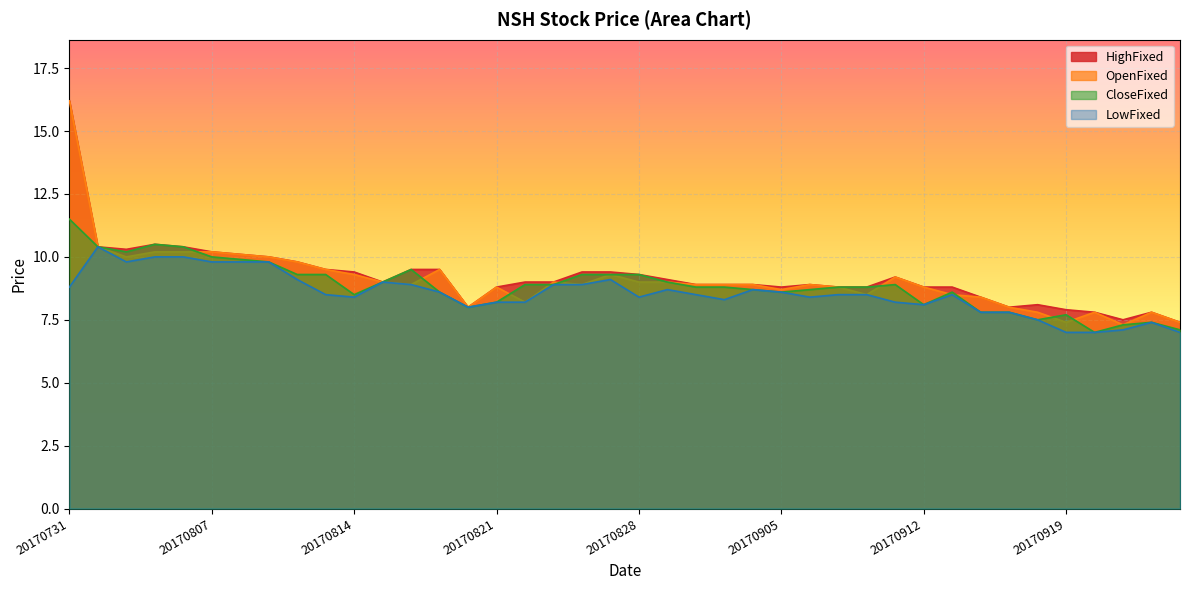

Reading left to right, transcribe all the data shown in this chart.

OpenFixed: 20170731=16.2	20170801=10.4	20170802=10.0	20170803=10.2	20170804=10.2	20170807=10.2	20170808=10.1	20170809=10.0	20170810=9.8	20170811=9.5	20170814=9.3	20170815=9.0	20170816=8.9	20170817=9.5	20170818=8.0	20170821=8.8	20170822=8.2	20170823=9.0	20170824=8.9	20170825=9.3	20170828=9.0	20170829=9.0	20170830=8.9	20170831=8.9	20170901=8.9	20170905=8.7	20170906=8.9	20170907=8.8	20170908=8.5	20170911=9.2	20170912=8.8	20170913=8.5	20170914=8.4	20170915=8.0	20170918=7.8	20170919=7.4	20170920=7.8	20170921=7.3	20170922=7.8	20170925=7.4
HighFixed: 20170731=16.2	20170801=10.4	20170802=10.3	20170803=10.5	20170804=10.4	20170807=10.2	20170808=10.1	20170809=10.0	20170810=9.8	20170811=9.5	20170814=9.4	20170815=9.0	20170816=9.5	20170817=9.5	20170818=8.0	20170821=8.8	20170822=9.0	20170823=9.0	20170824=9.4	20170825=9.4	20170828=9.3	20170829=9.1	20170830=8.9	20170831=8.9	20170901=8.9	20170905=8.8	20170906=8.9	20170907=8.8	20170908=8.8	20170911=9.2	20170912=8.8	20170913=8.8	20170914=8.4	20170915=8.0	20170918=8.1	20170919=7.9	20170920=7.8	20170921=7.5	20170922=7.8	20170925=7.4
CloseFixed: 20170731=11.5	20170801=10.4	20170802=10.2	20170803=10.5	20170804=10.4	20170807=10.0	20170808=9.9	20170809=9.8	20170810=9.3	20170811=9.3	20170814=8.5	20170815=9.0	20170816=9.5	20170817=8.6	20170818=8.0	20170821=8.2	20170822=8.9	20170823=8.9	20170824=9.3	20170825=9.3	20170828=9.3	20170829=9.0	20170830=8.8	20170831=8.8	20170901=8.7	20170905=8.6	20170906=8.7	20170907=8.8	20170908=8.8	20170911=8.9	20170912=8.1	20170913=8.6	20170914=7.8	20170915=7.8	20170918=7.5	20170919=7.7	20170920=7.0	20170921=7.3	20170922=7.4	20170925=7.1
LowFixed: 20170731=8.8	20170801=10.4	20170802=9.8	20170803=10.0	20170804=10.0	20170807=9.8	20170808=9.8	20170809=9.8	20170810=9.1	20170811=8.5	20170814=8.4	20170815=9.0	20170816=8.9	20170817=8.6	20170818=8.0	20170821=8.2	20170822=8.2	20170823=8.9	20170824=8.9	20170825=9.1	20170828=8.4	20170829=8.7	20170830=8.5	20170831=8.3	20170901=8.7	20170905=8.6	20170906=8.4	20170907=8.5	20170908=8.5	20170911=8.2	20170912=8.1	20170913=8.5	20170914=7.8	20170915=7.8	20170918=7.5	20170919=7.0	20170920=7.0	20170921=7.1	20170922=7.4	20170925=7.0